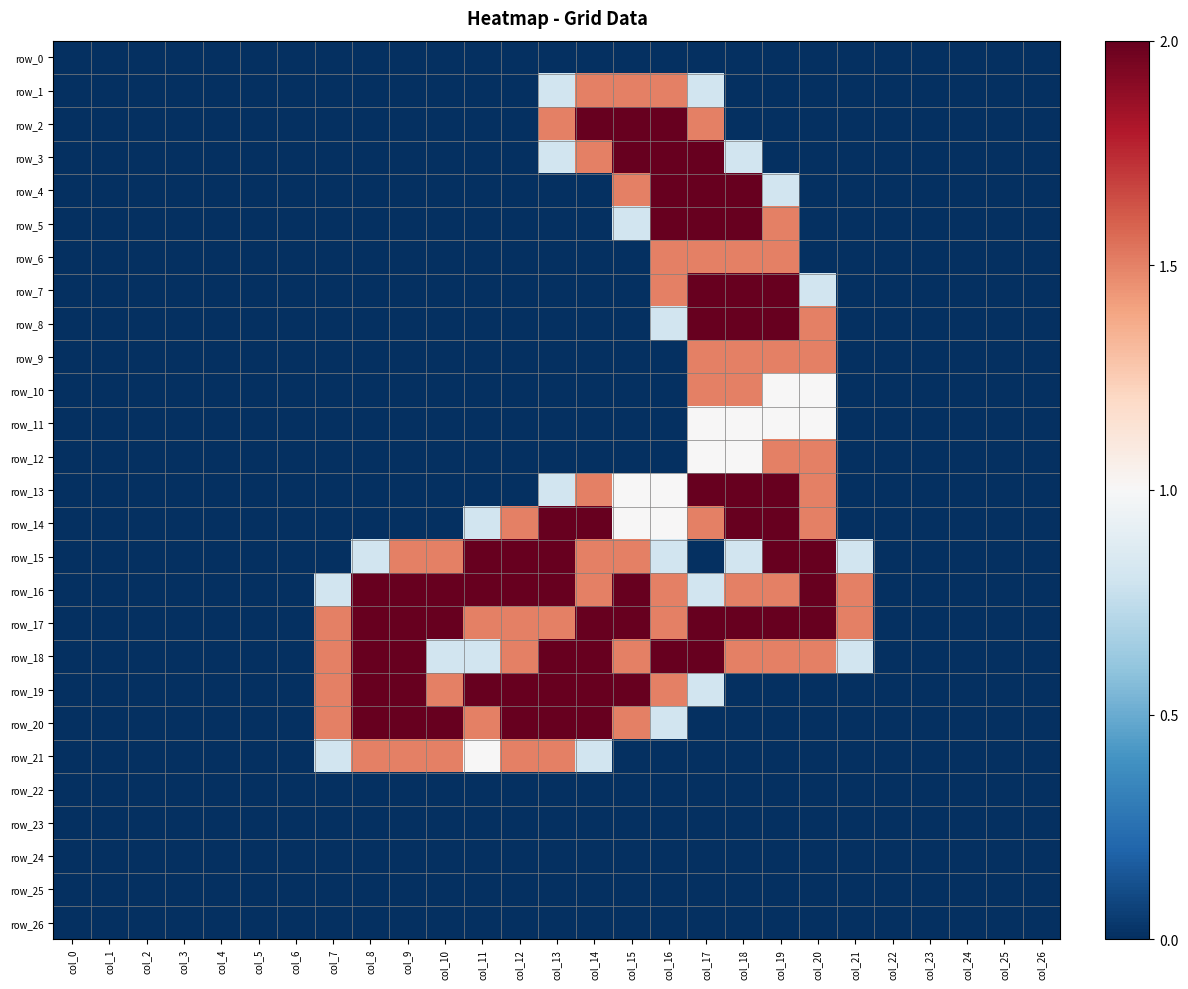

What is the highest value of the row_16 series?

2.0